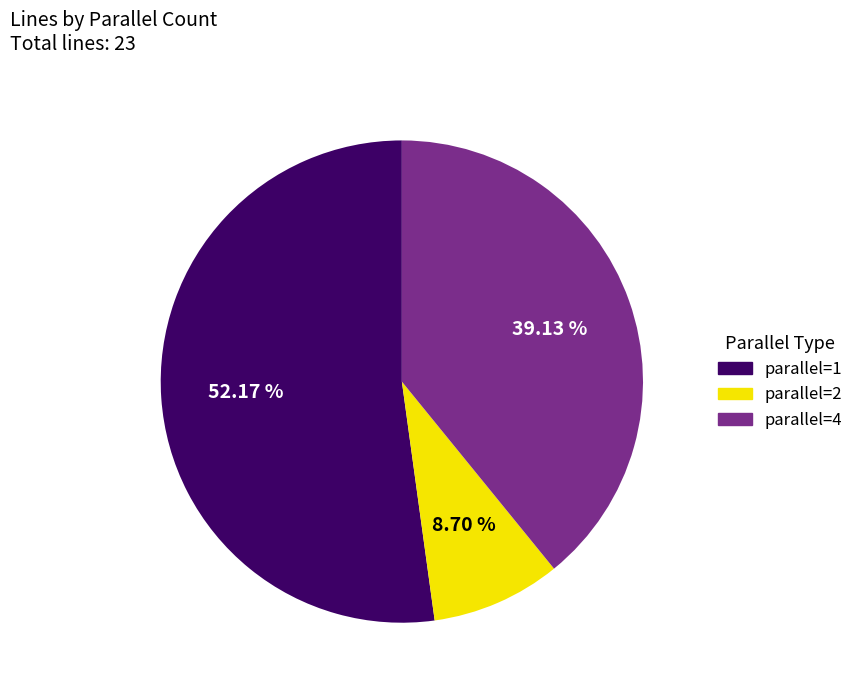

Combined, do parallel=2 and parallel=1 account for over 50%?

Yes